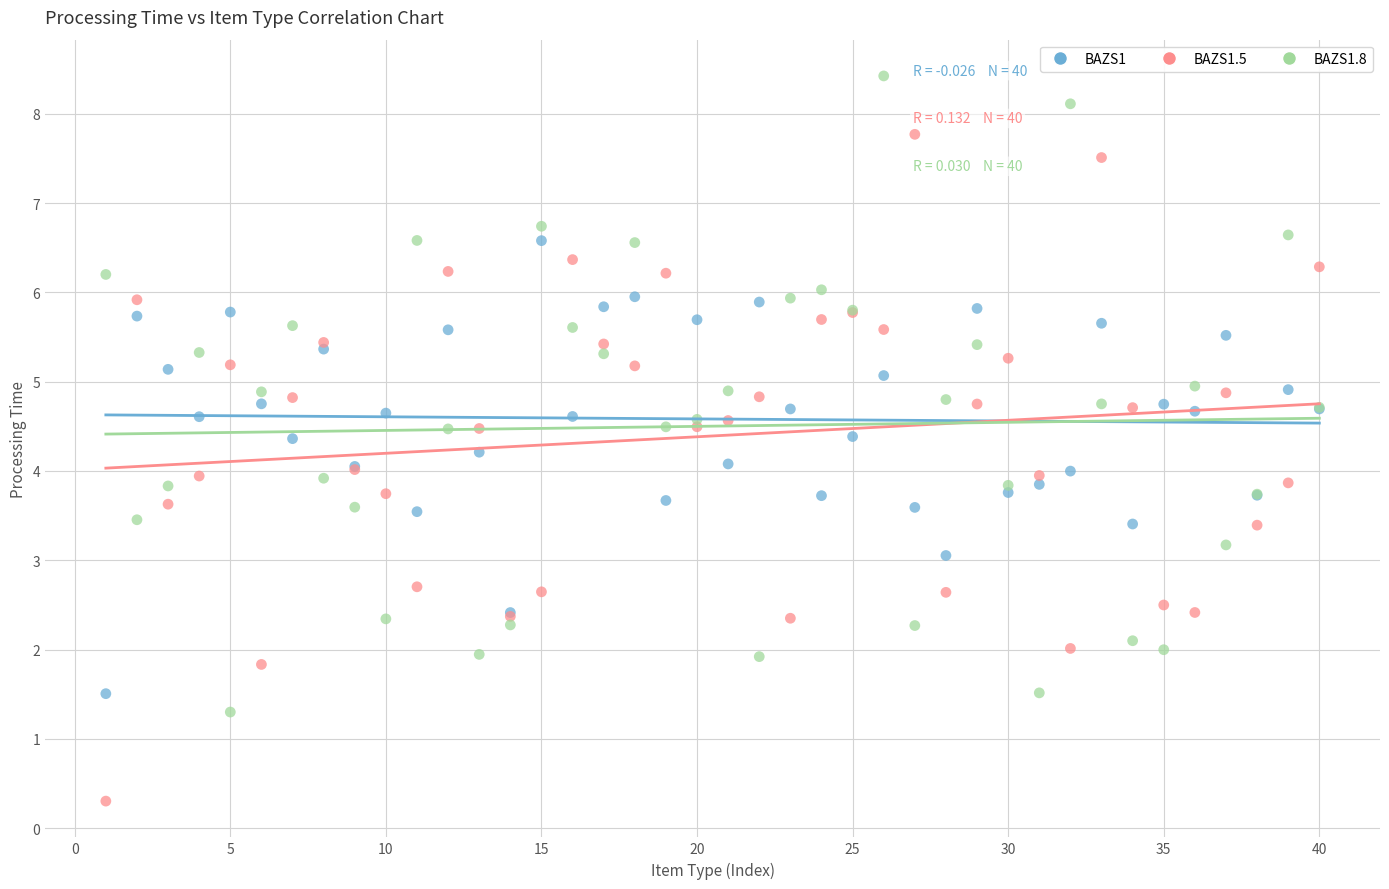

Which series contains the highest Y value?

BAZS1.8